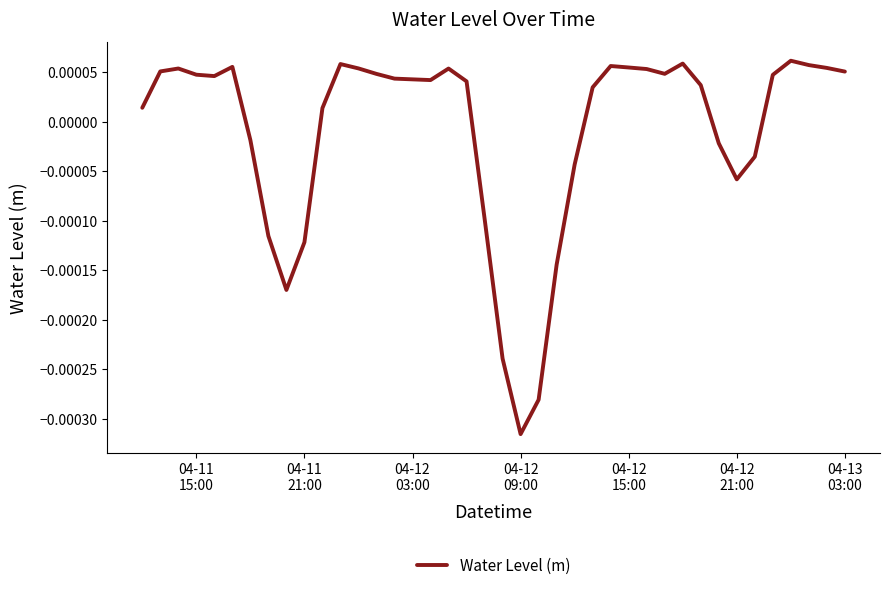

Does the chart display data point markers on the line(s)?

No